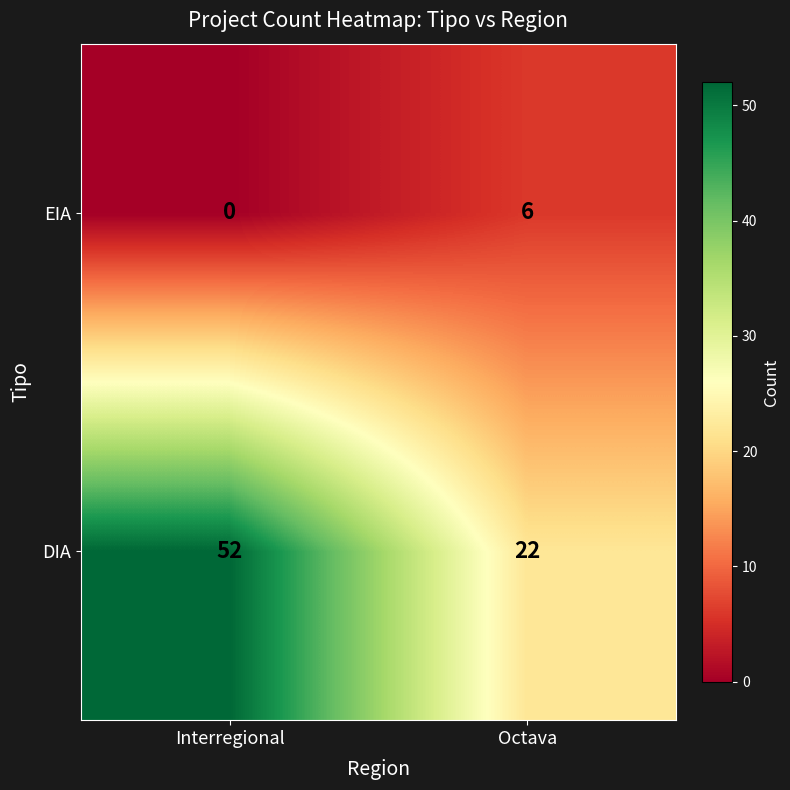

What is the highest value of the EIA series?

6